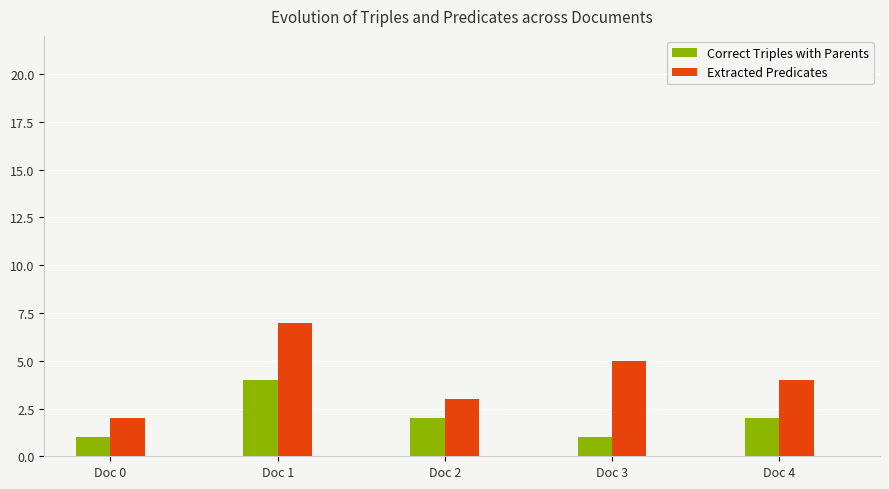

What is the difference between the Correct Triples with Parents values at Doc 4 and Doc 0?

1